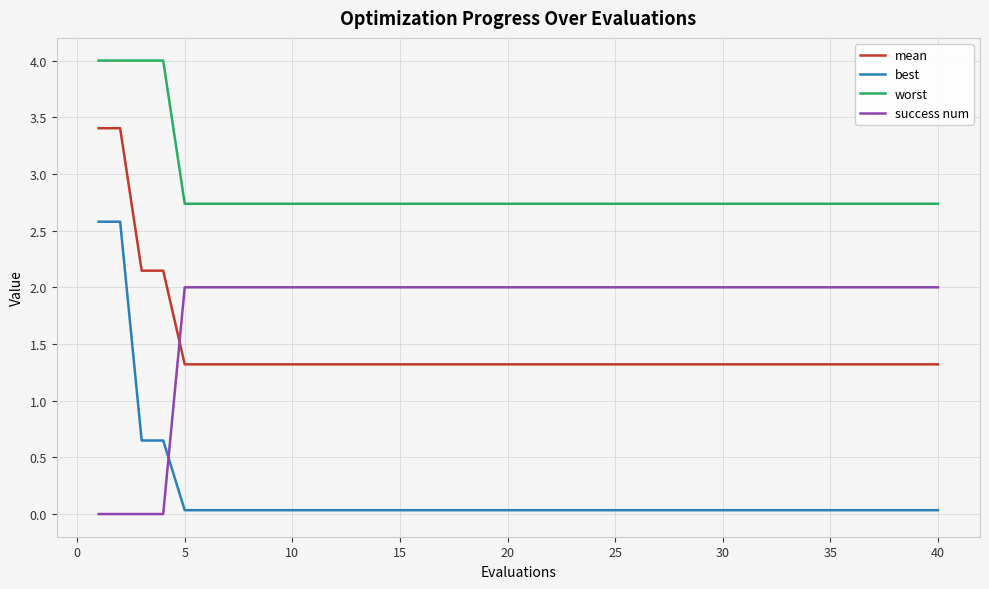

Does the chart have visible grid lines?

Yes